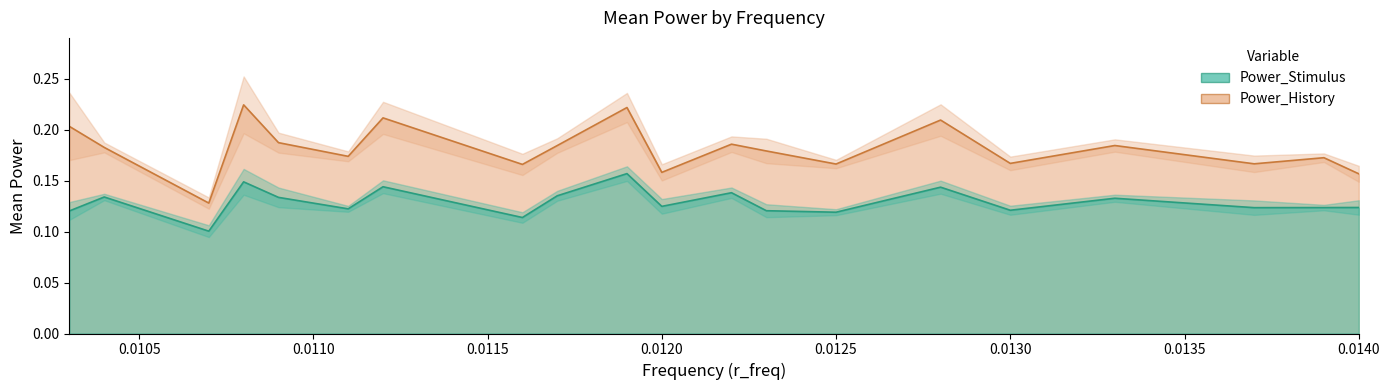

True or false: Power_History has a value of 0.3 at 0.0120.

False